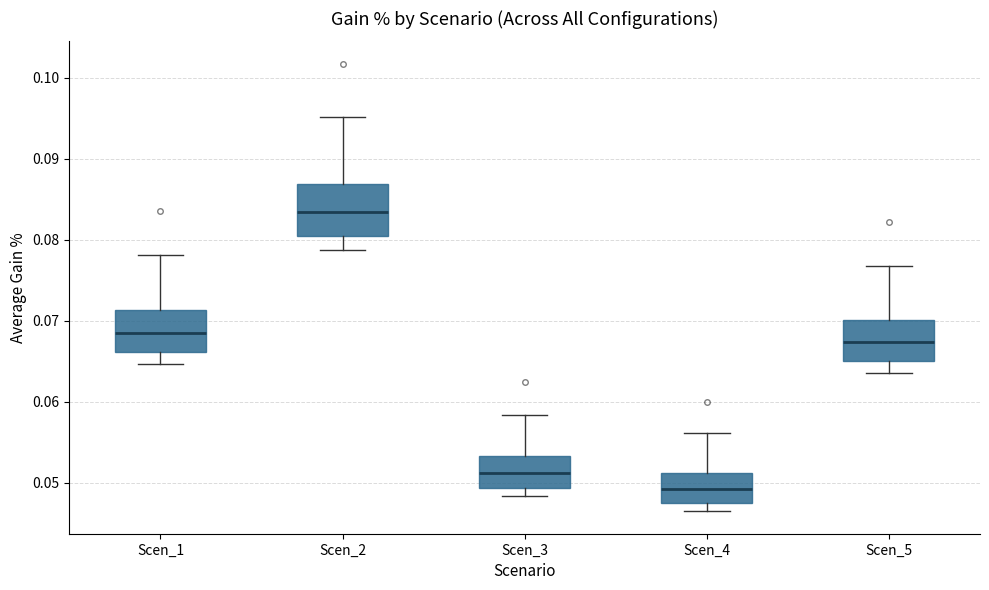

Reading left to right, read every box against the y-axis: the position of its median line, the range the box covers, and the ends of its whiskers. The values are not printed on the chart, so give them approximately, as read against the axis.

Scen_1: median 0.069, box 0.066 to 0.071, whiskers 0.065 to 0.078
Scen_2: median 0.083, box 0.080 to 0.087, whiskers 0.079 to 0.095
Scen_3: median 0.051, box 0.049 to 0.053, whiskers 0.048 to 0.058
Scen_4: median 0.049, box 0.048 to 0.051, whiskers 0.046 to 0.056
Scen_5: median 0.067, box 0.065 to 0.070, whiskers 0.064 to 0.077